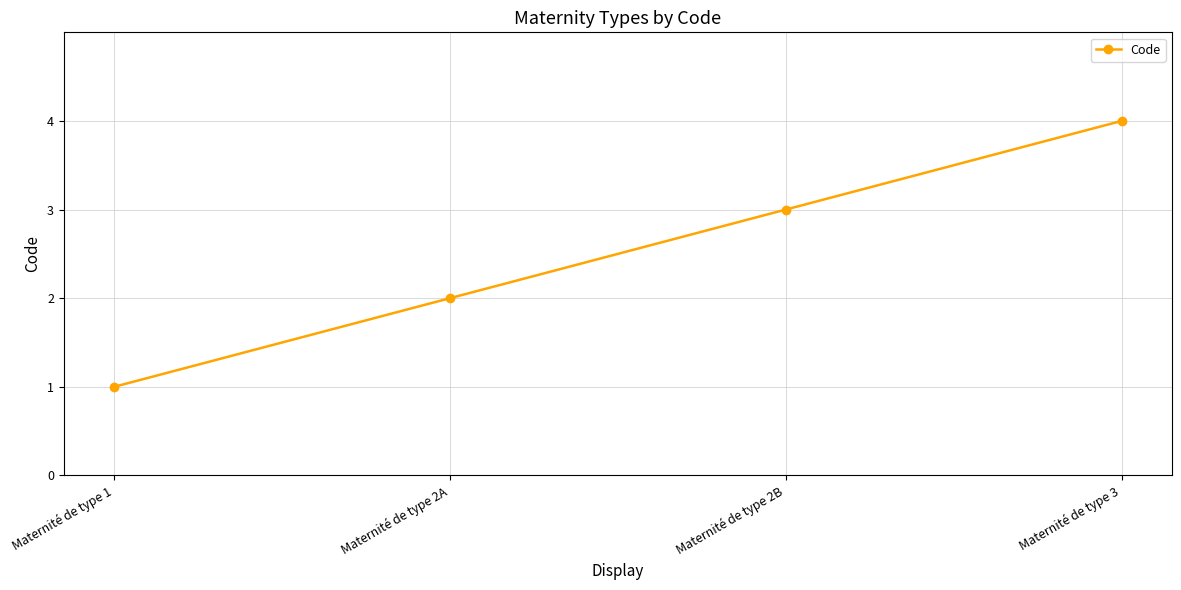

What is the minimum value shown in the chart?

1